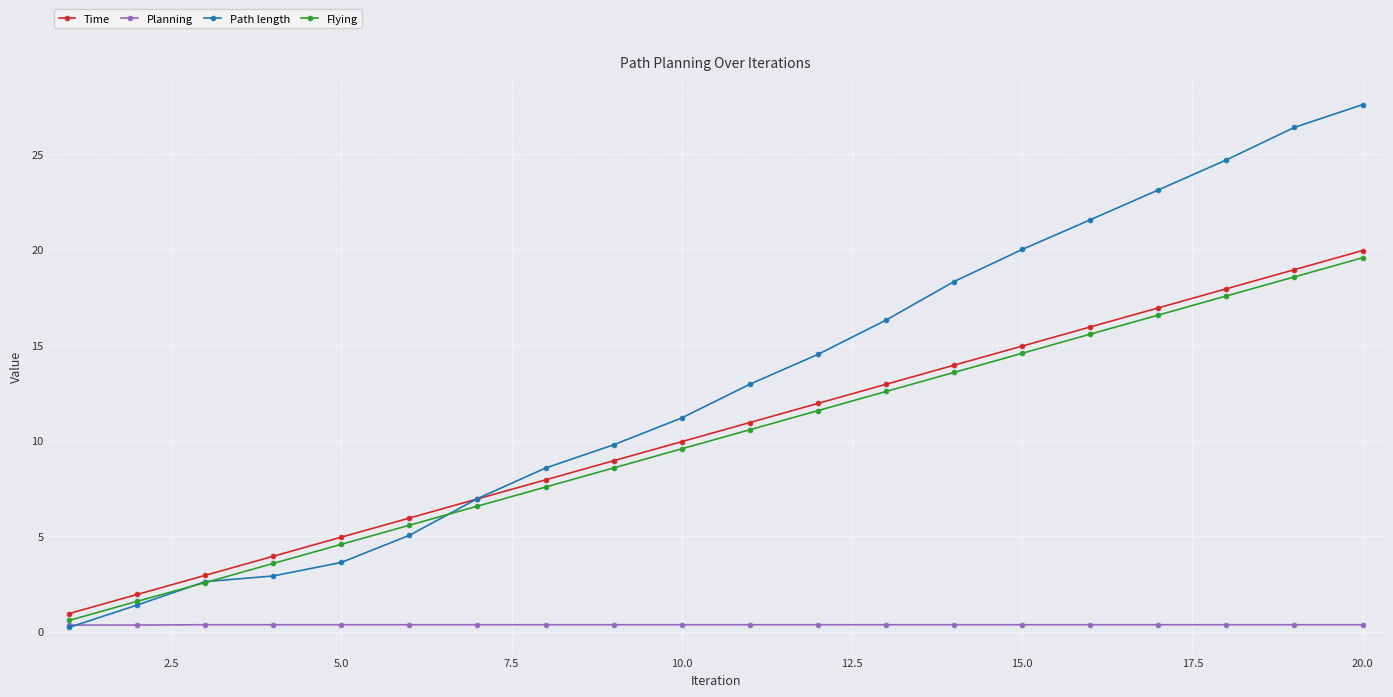

What is the maximum value shown in the chart?

27.6